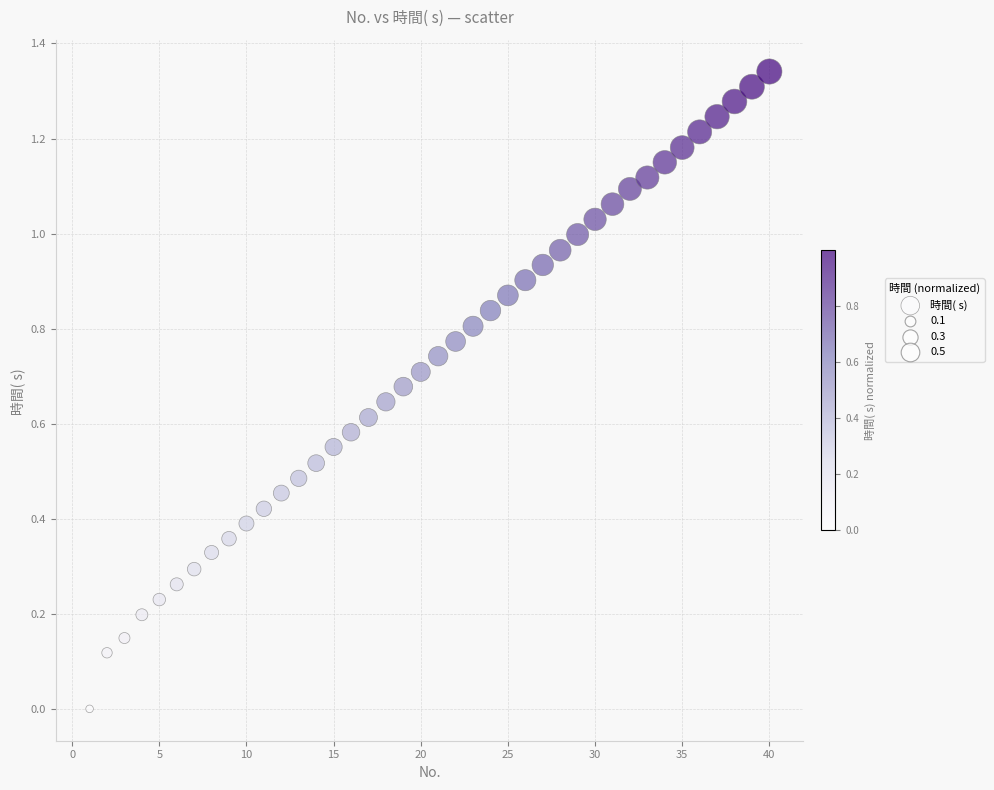

What is the range of X values (max minus min)?

39.0